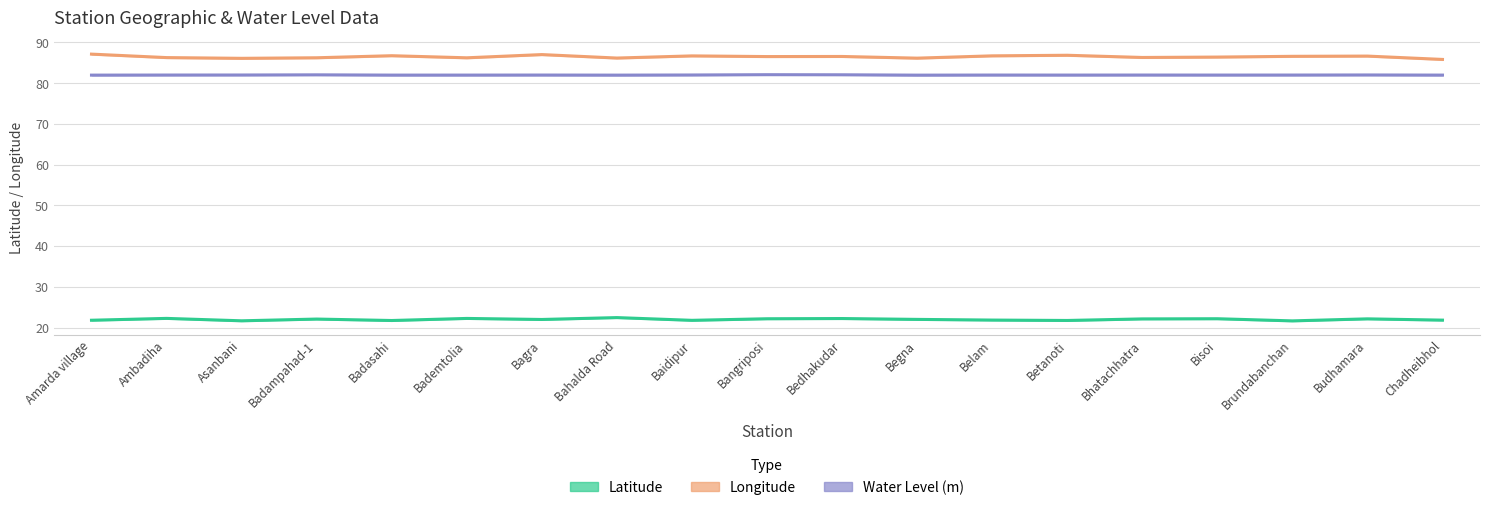

True or false: Latitude and Water Level (scaled) cross at least once.

False